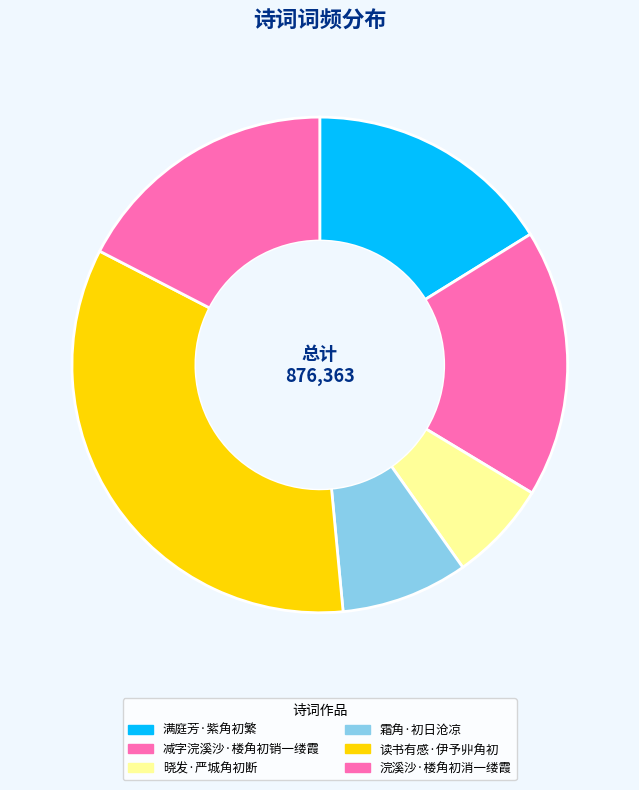

Is there a majority slice in this chart?

No